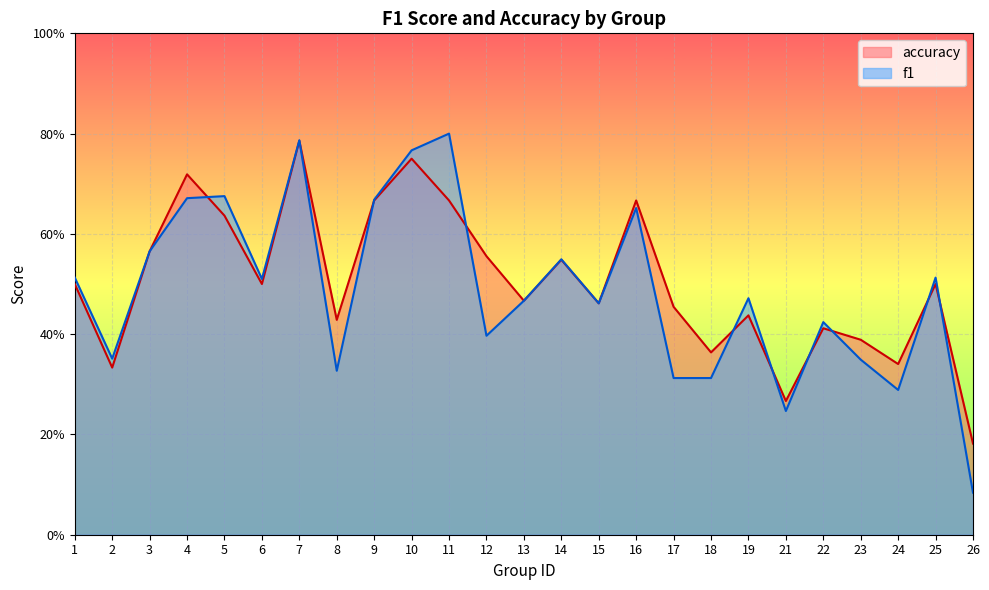

Is it true that f1 equals 1.0 at 3?

False